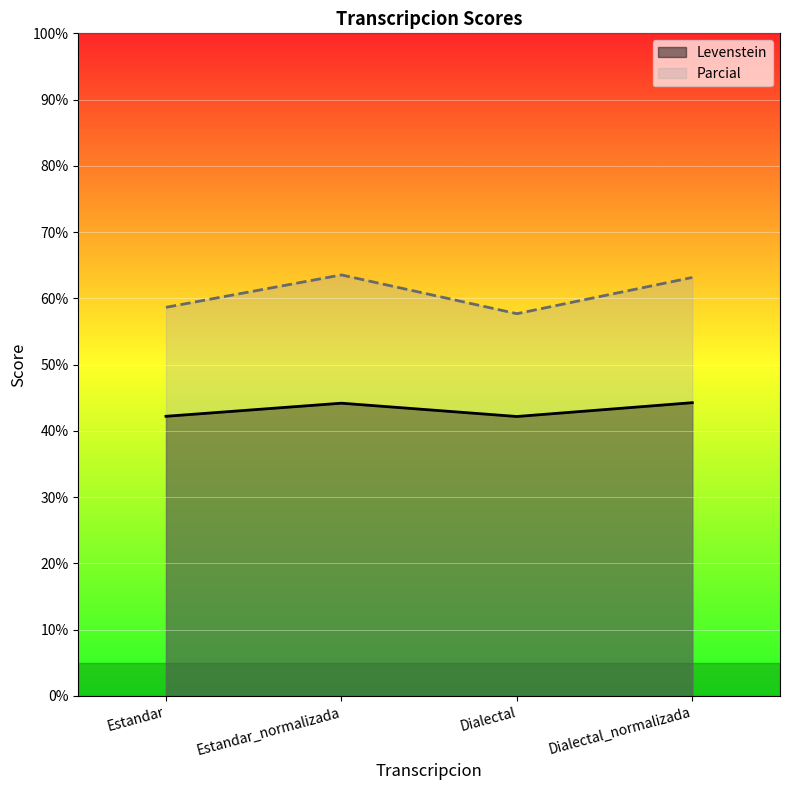

What is the label of the 4th point from the left?

Dialectal_normalizada